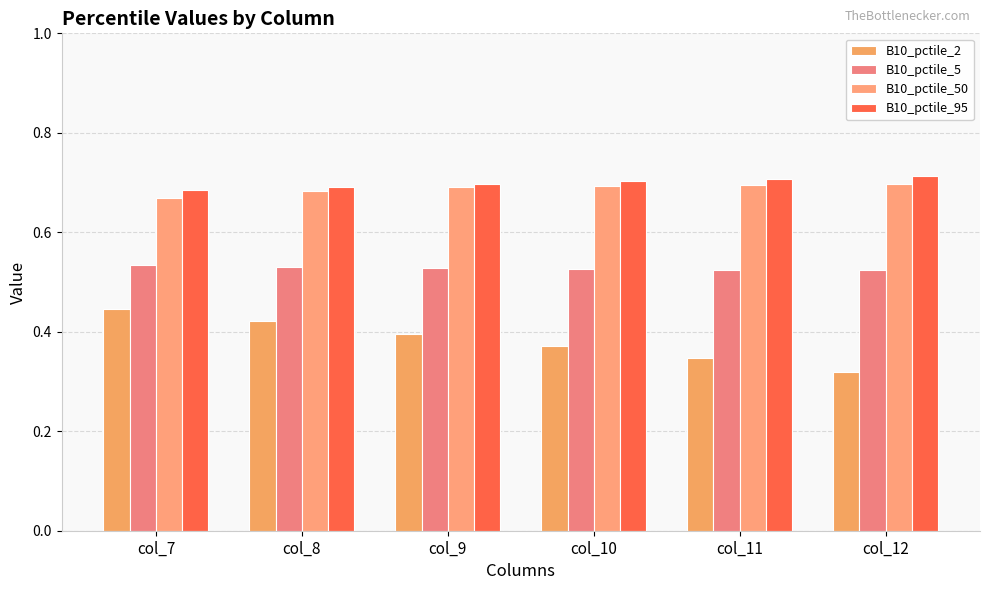

What is the spread (max minus min) of values at col_11?

0.4